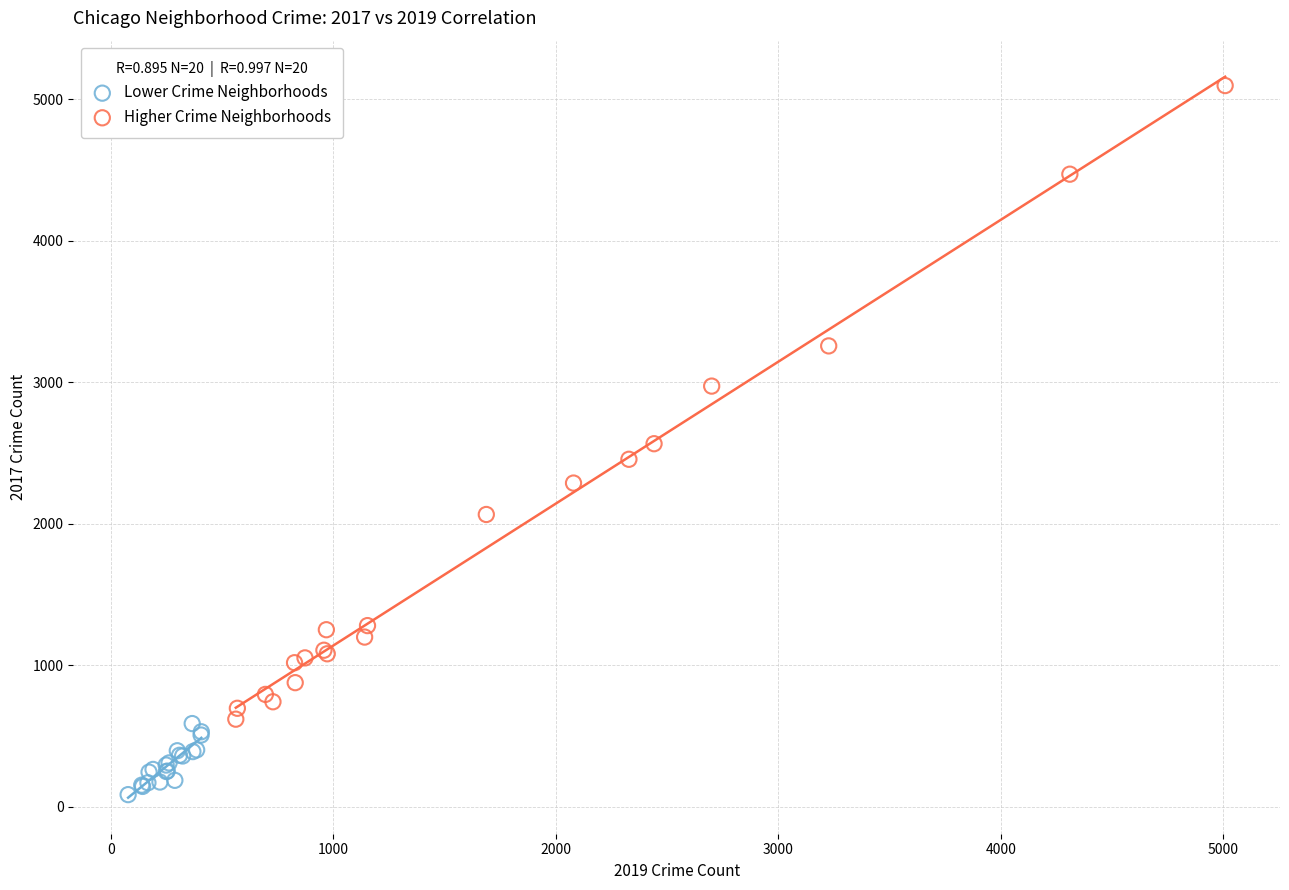

Which series has the widest spread of Y values?

Higher Crime Neighborhoods